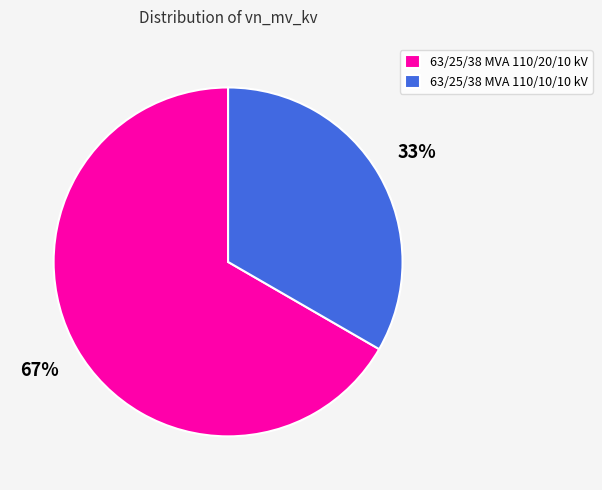

To the nearest percent, what is the combined percentage of 63/25/38 MVA 110/10/10 kV and 63/25/38 MVA 110/20/10 kV?

100%